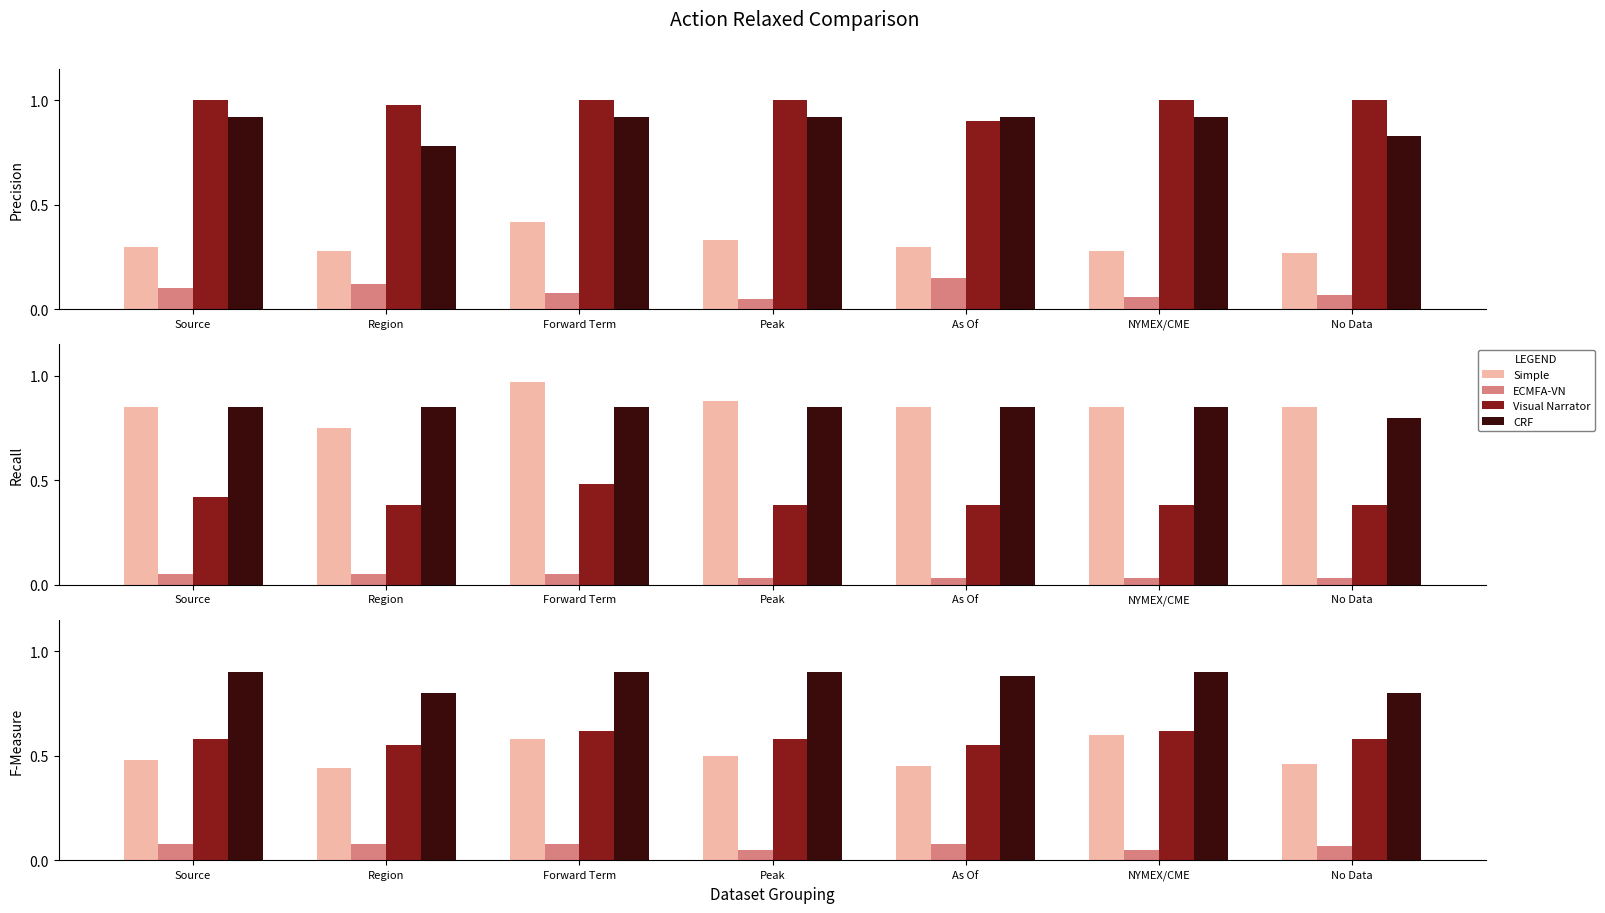

What is the value of the ECMFA-VN bar at the 7th from the left?

0.1